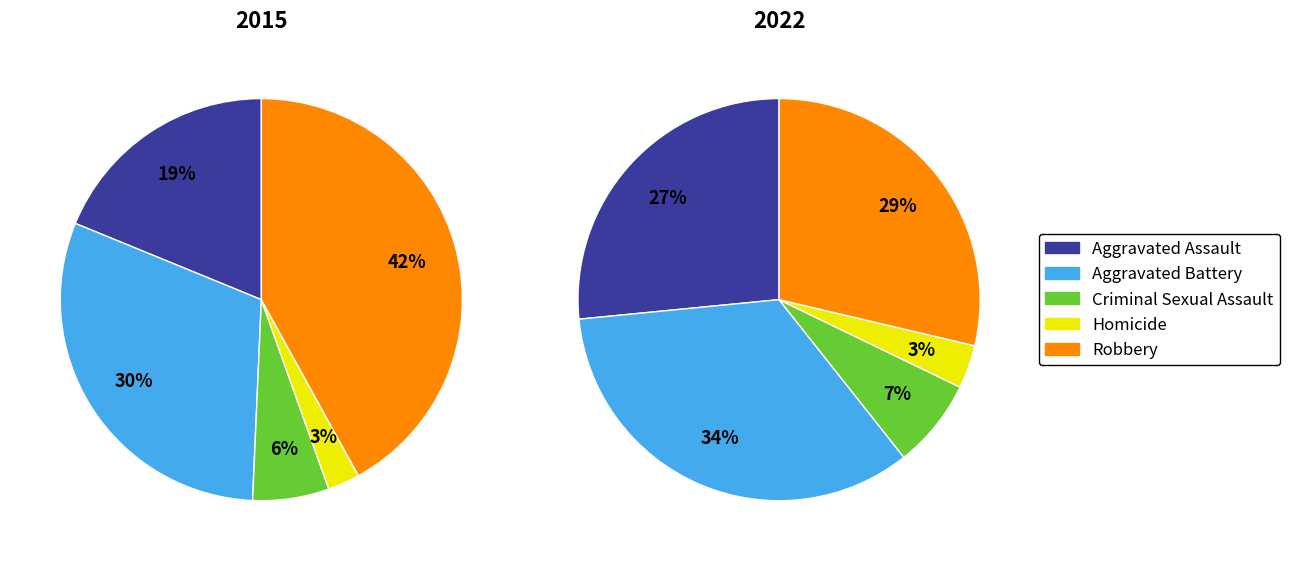

Which category has the smallest portion of the pie?

Homicide